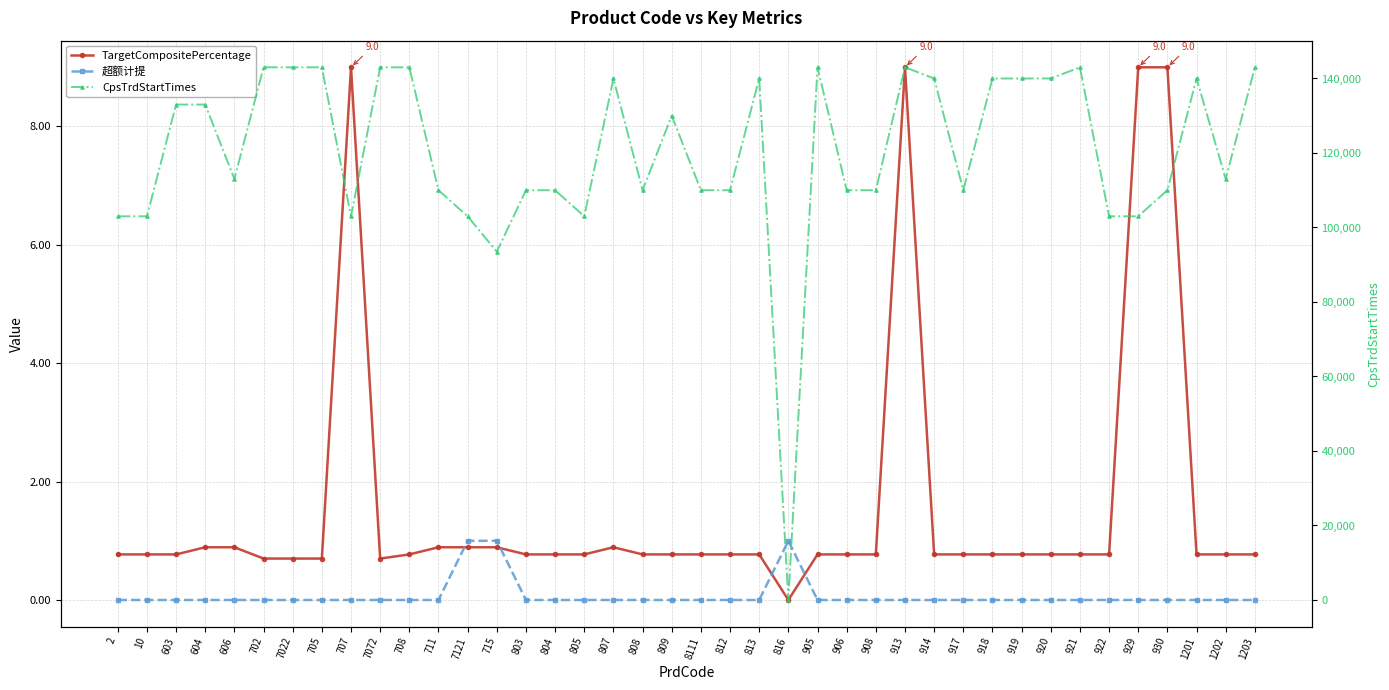

In CpsTrdStartTimes, how many points are lower than both neighbors (excluding endpoints)?

8